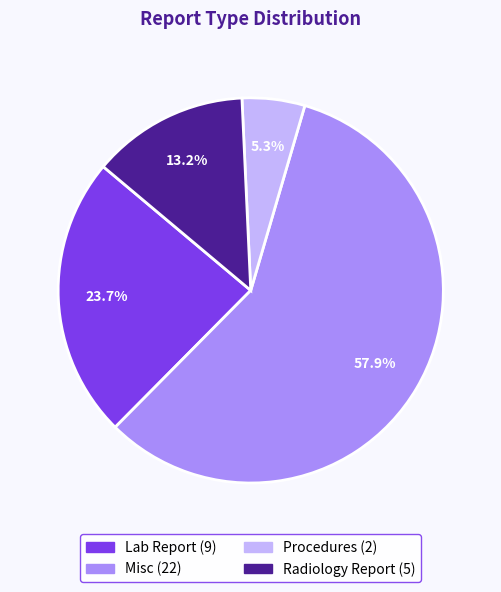

Rank the categories by value from highest to lowest.

Misc, Lab Report, Radiology Report, Procedures